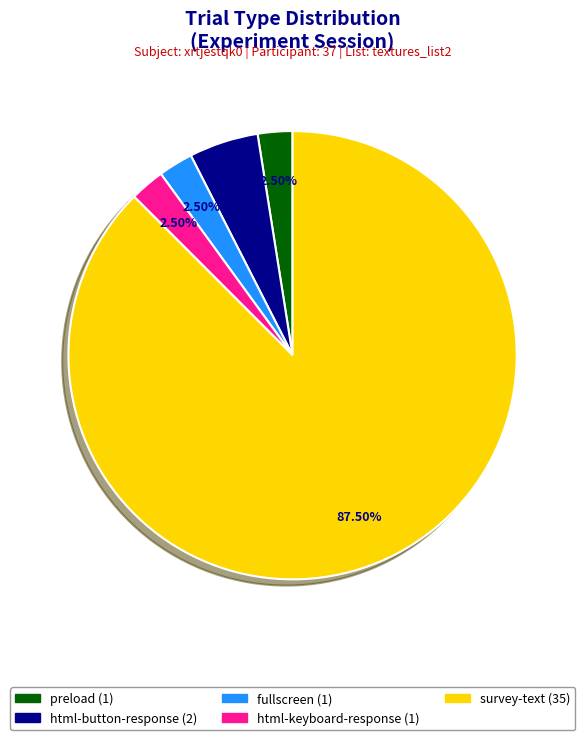

Is the sum of preload and survey-text greater than half?

Yes